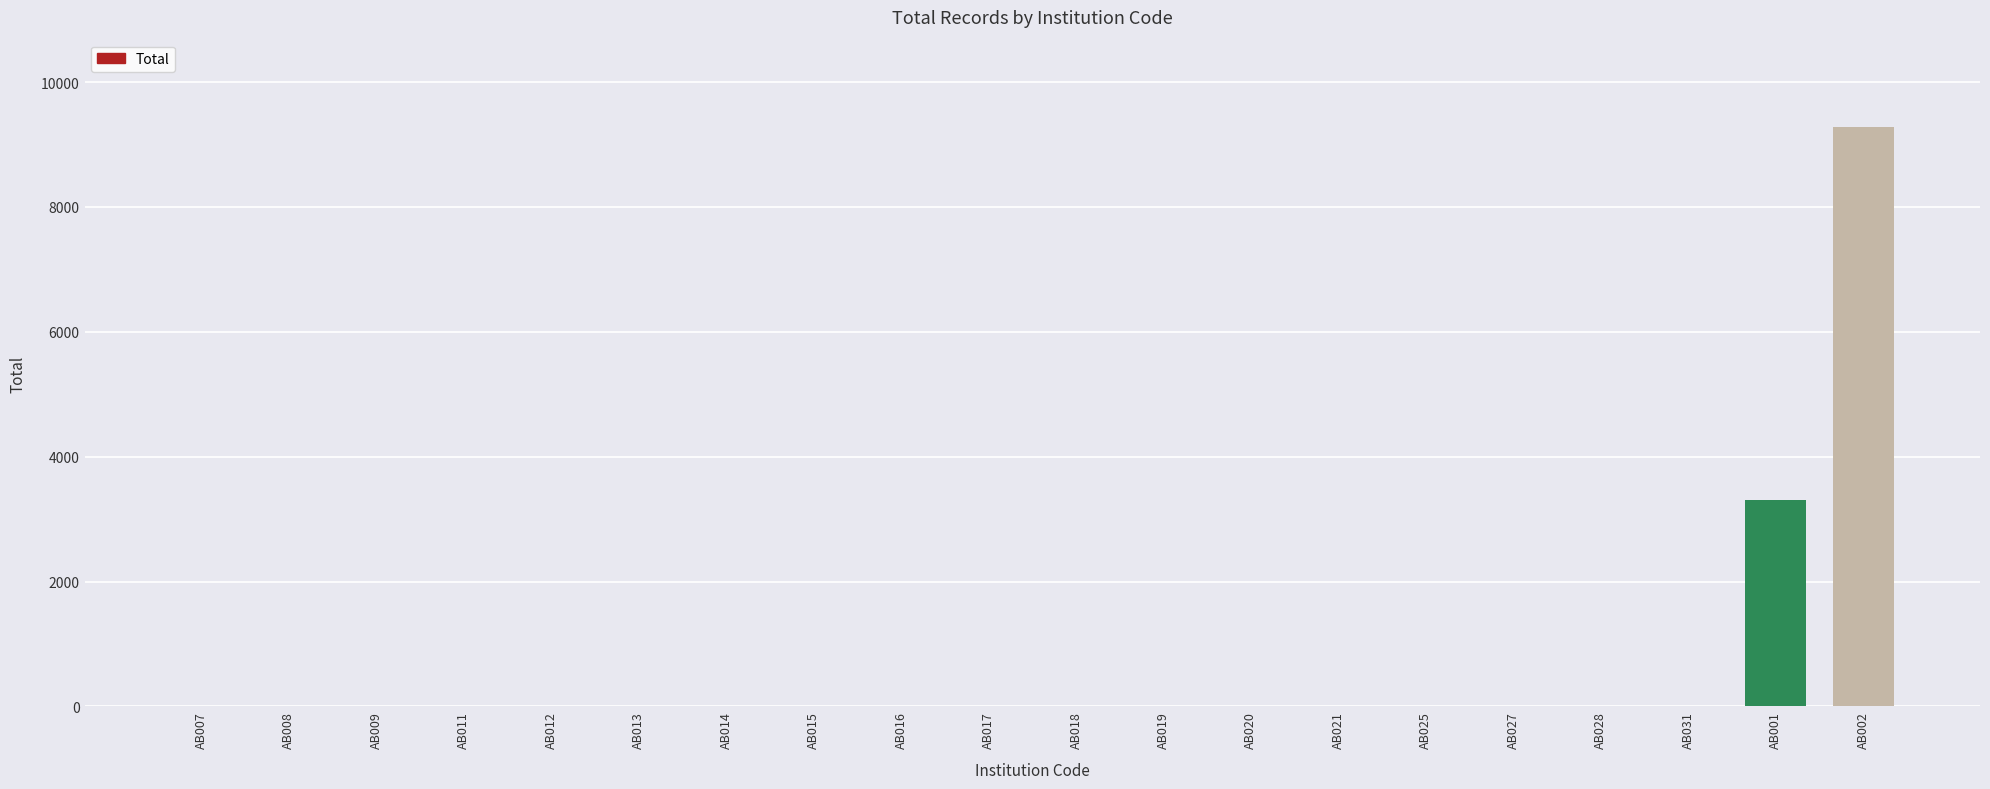

Reading left to right, transcribe all the data shown in this chart.

AB007=0	AB008=0	AB009=0	AB011=0	AB012=0	AB013=0	AB014=0	AB015=0	AB016=0	AB017=0	AB018=0	AB019=0	AB020=0	AB021=0	AB025=0	AB027=0	AB028=0	AB031=0	AB001=3302	AB002=9286